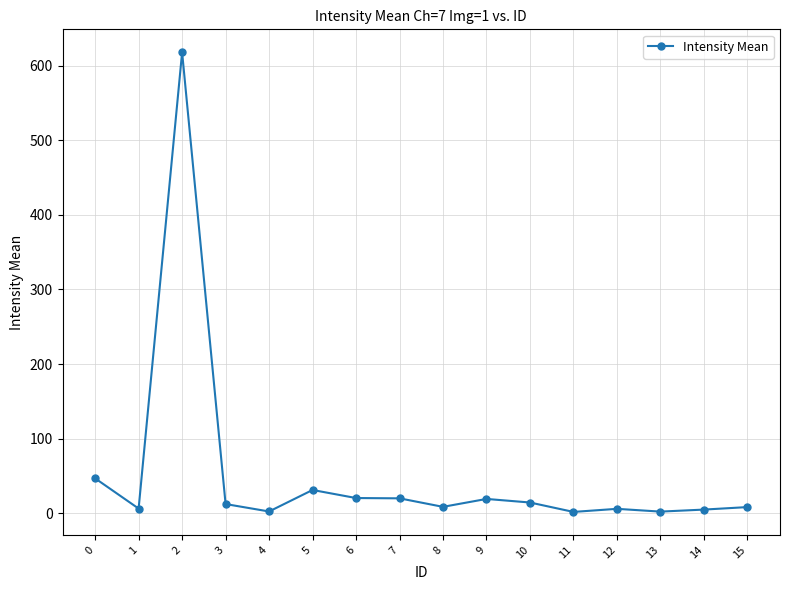

Approximately how many times larger is the value at 9 compared to 7?

1.0